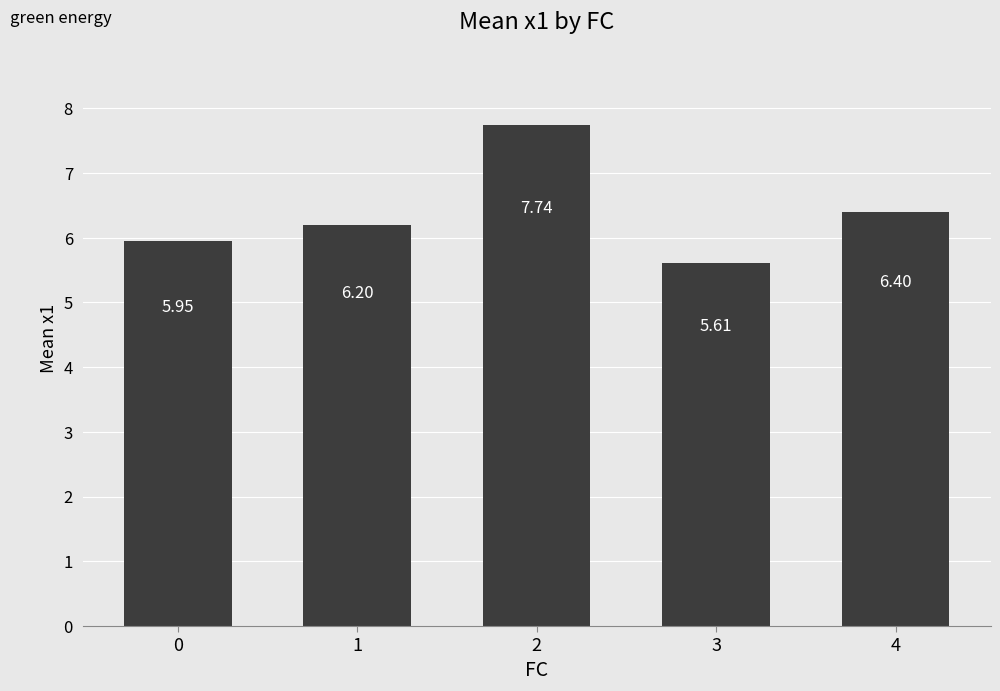

Rank the categories by value from lowest to highest.

3, 0, 1, 4, 2